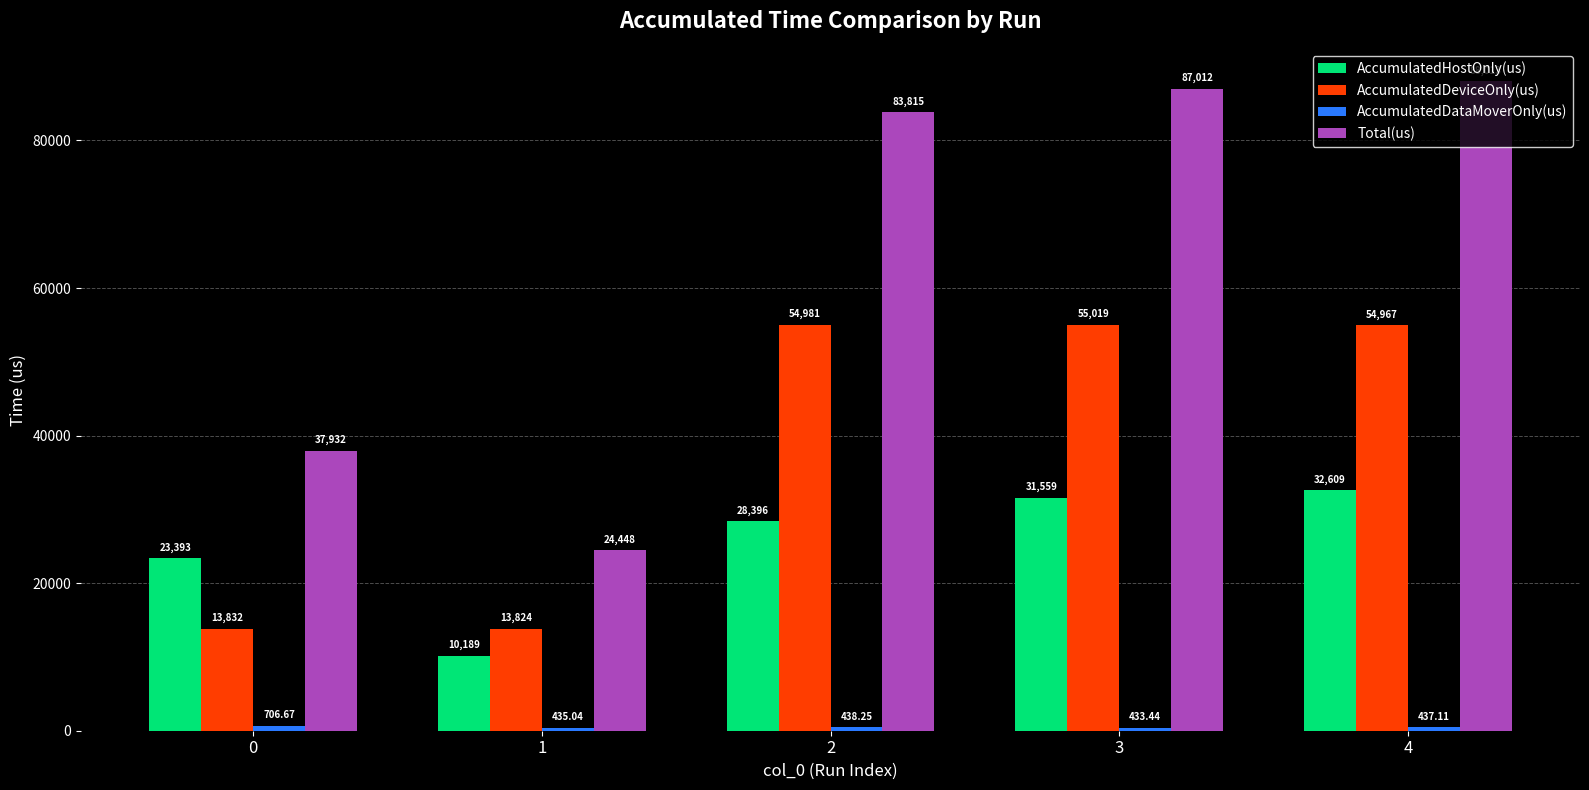

Between 0 and 2, which series saw the biggest shift?

Total(us)